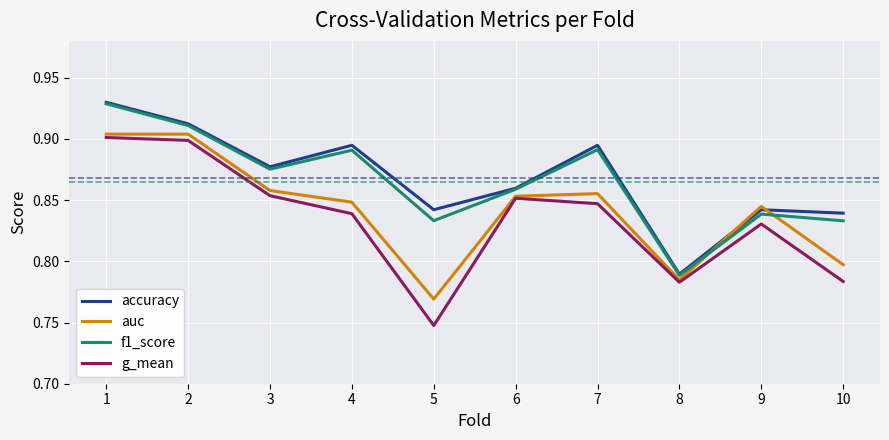

How many series are shown in this chart?

4